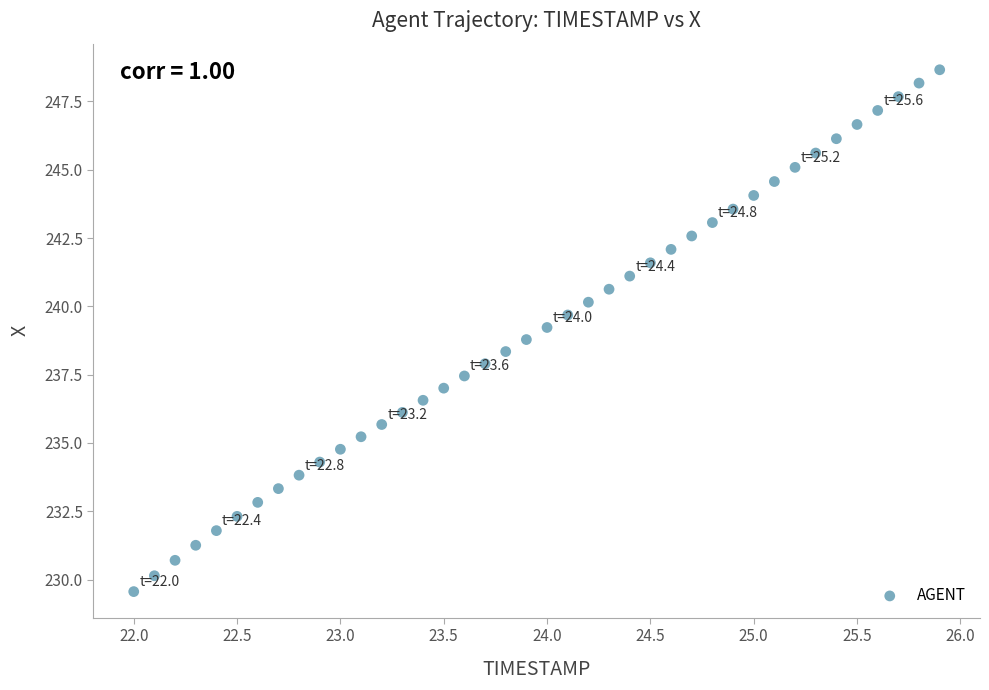

What is the range of X values (max minus min)?

3.9